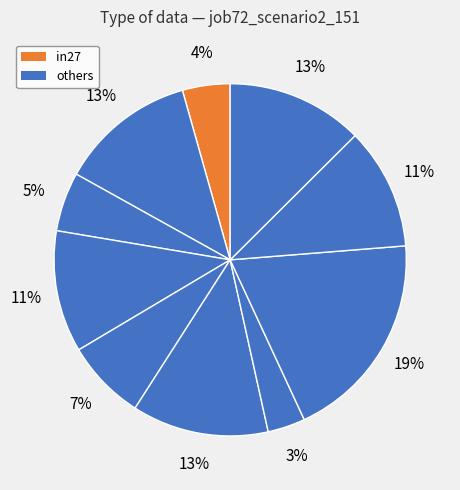

Count the number of slices in the pie.

10